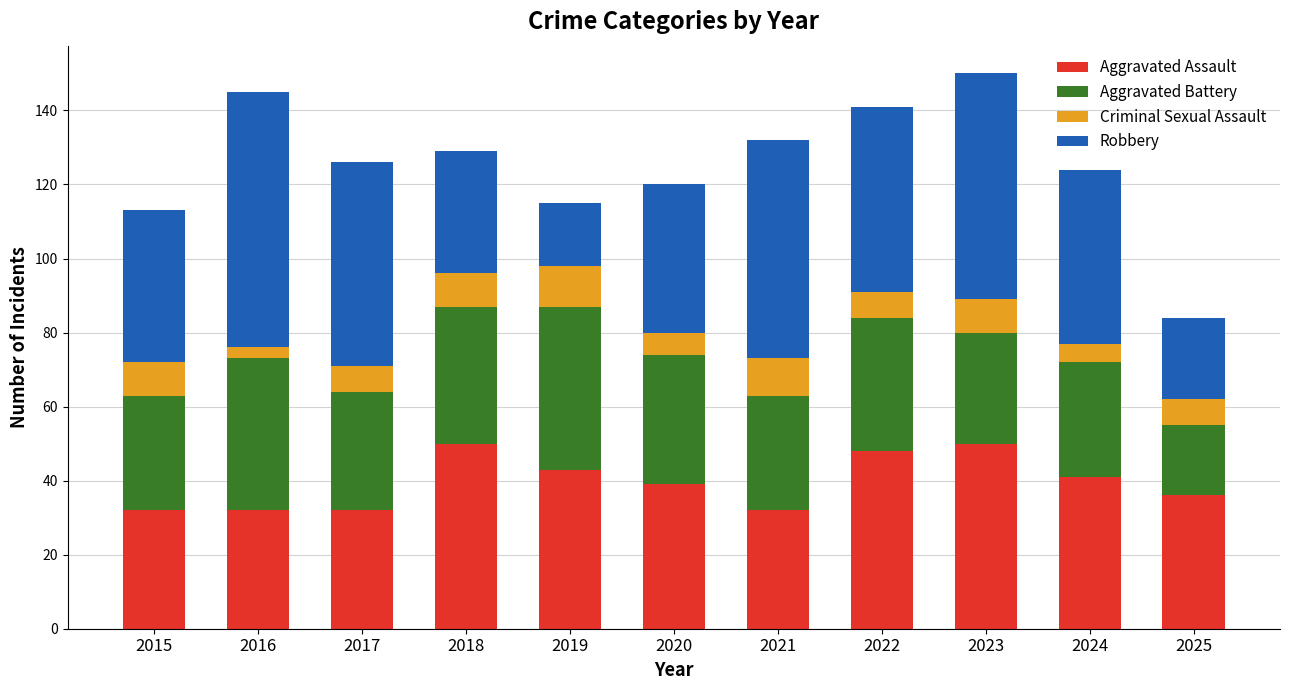

What value does the Aggravated Assault series have at 2018?

50